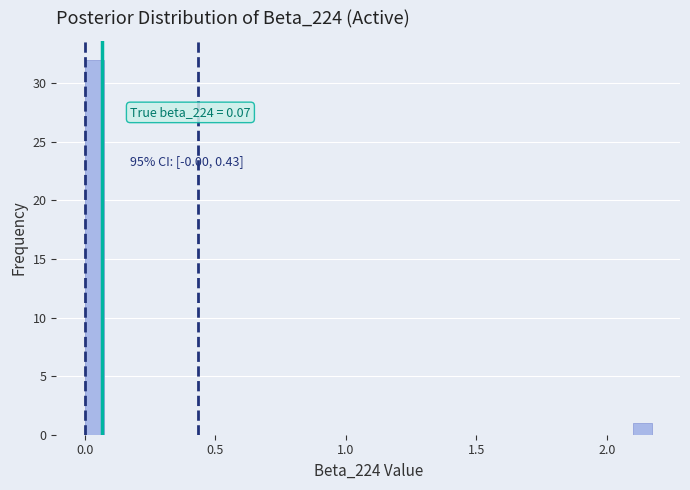

Around what value on the x-axis is the tallest bar? Give the approximate position of its centre, as read against the axis.

0.05